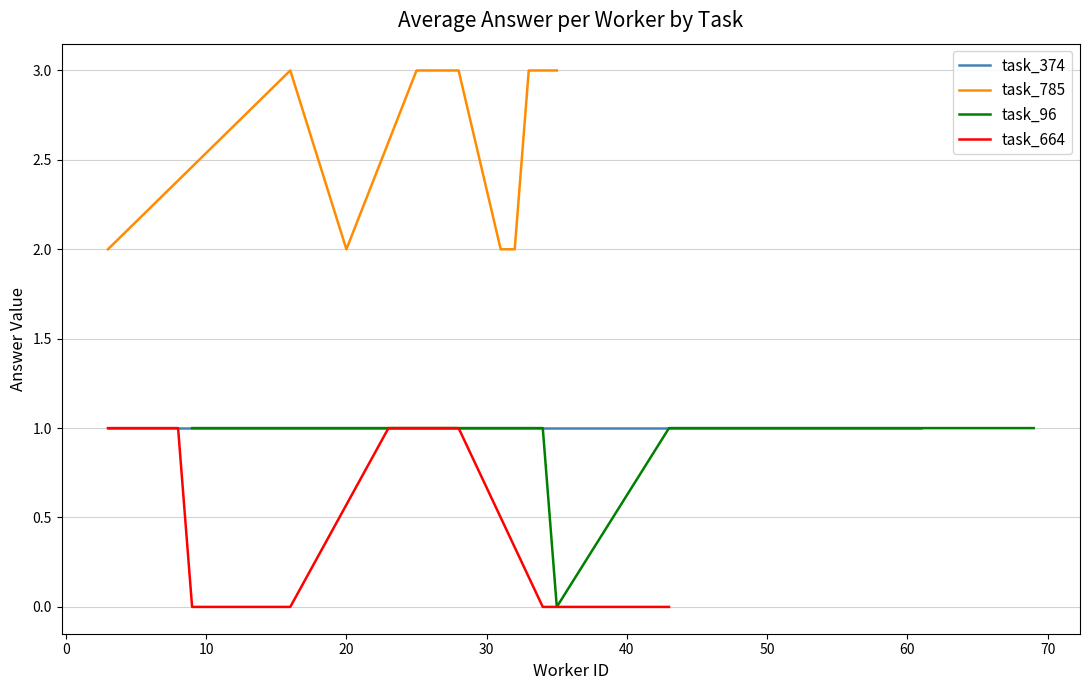

What is the value of the task_374 point at the 8th from the left?

1